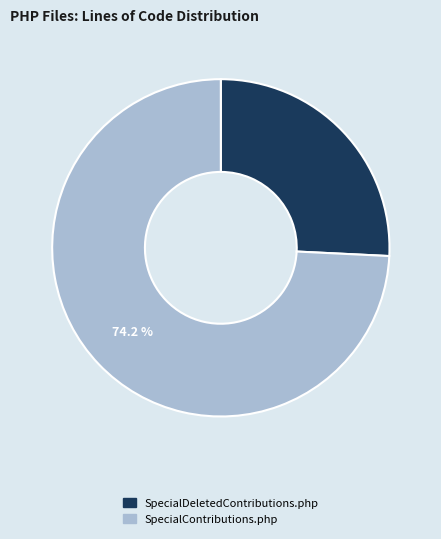

Which category accounts for the majority?

SpecialContributions.php